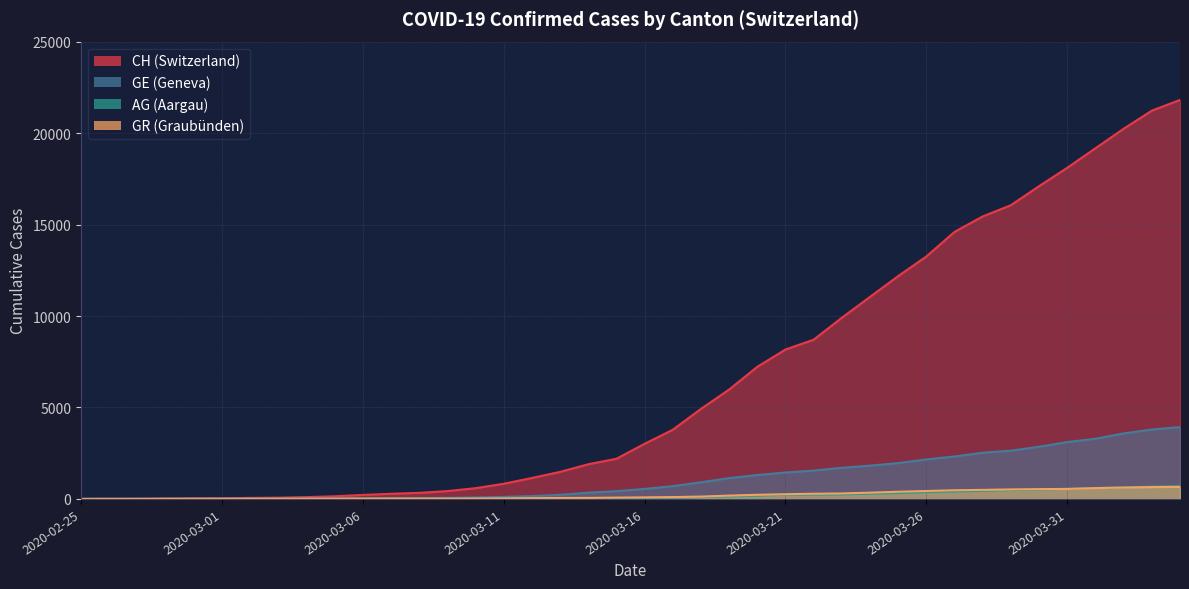

What is the spread (max minus min) of values at 2020-03-13?

1448